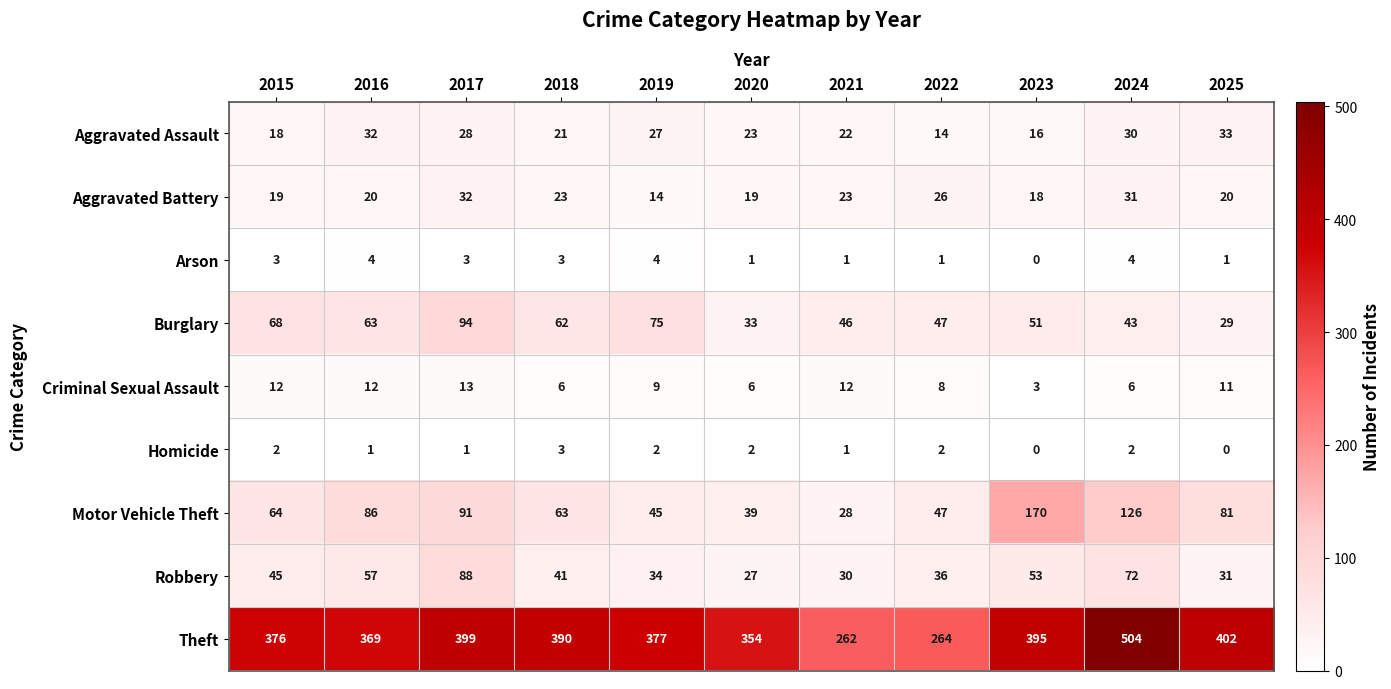

At which label does Theft first exceed 377?

2017